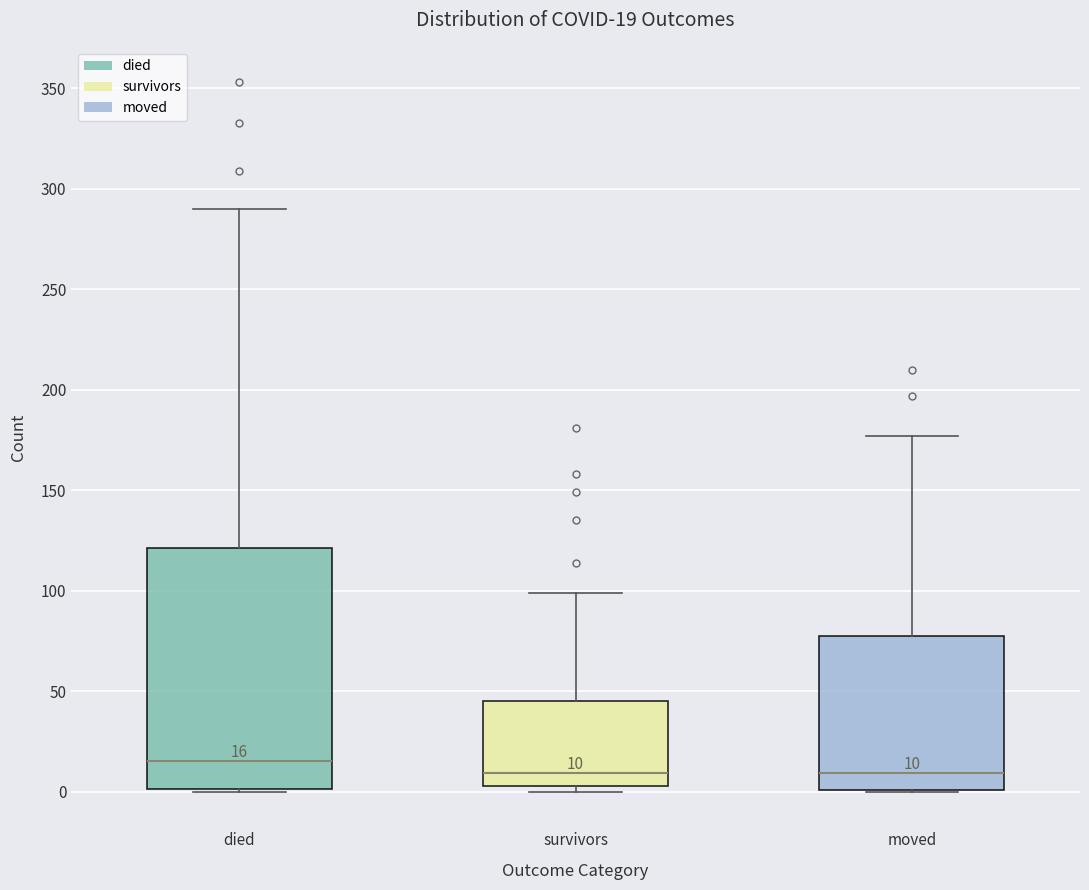

Which box has the highest median line?

died